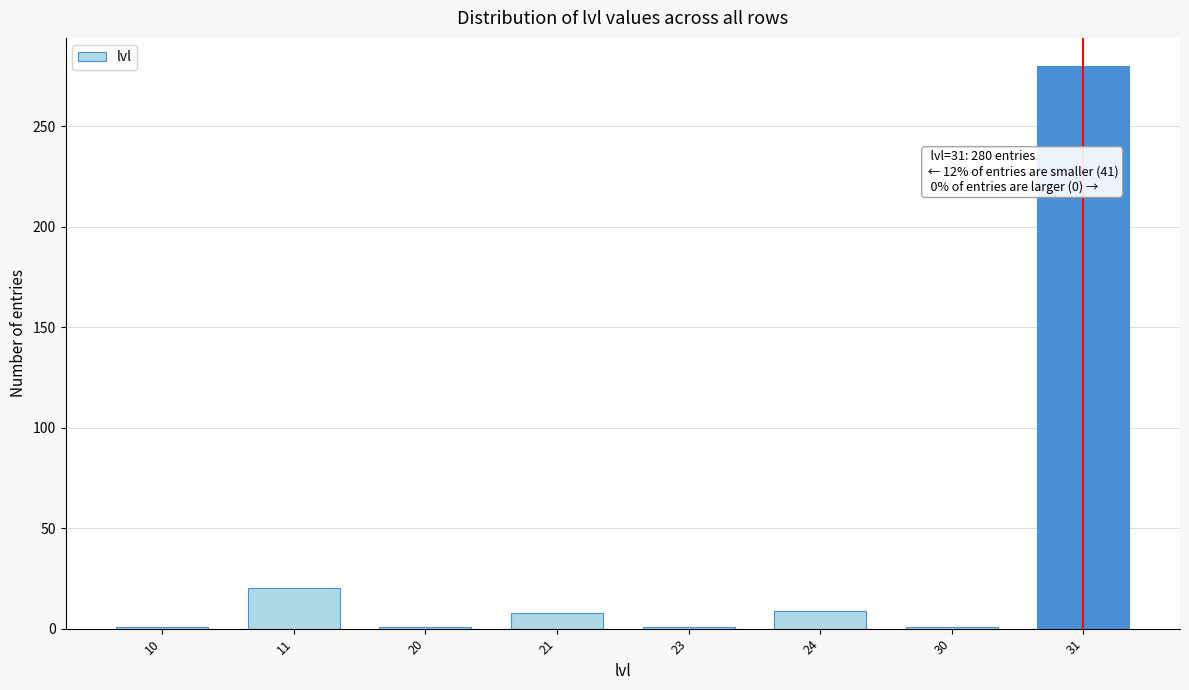

Is it true that the value at 31 is 128?

False